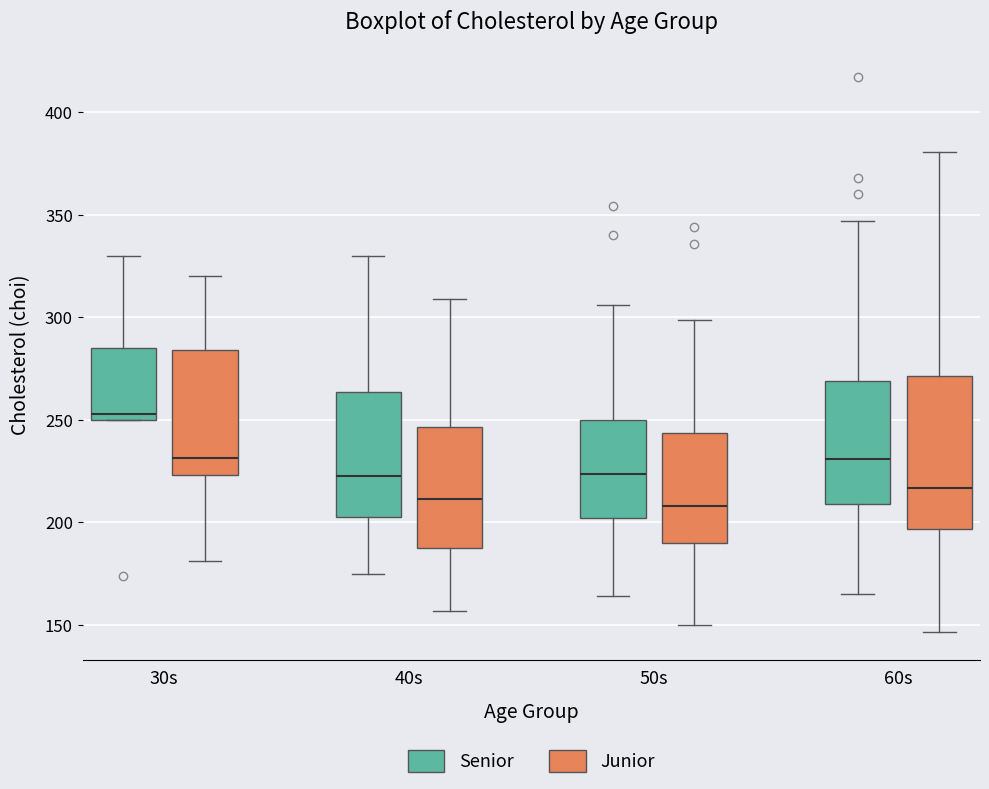

Reading left to right, transcribe this box plot: for each box, give where its median line is, the range the box spans, and where its two whiskers end, as read against the y-axis. The values are not printed on the chart, so give them approximately, as read against the axis.

30s (Senior): median 255, box 250 to 285, whiskers 250 to 330
30s (Junior): median 230, box 225 to 285, whiskers 180 to 320
40s (Senior): median 225, box 205 to 265, whiskers 175 to 330
40s (Junior): median 210, box 190 to 245, whiskers 155 to 310
50s (Senior): median 225, box 200 to 250, whiskers 165 to 305
50s (Junior): median 210, box 190 to 245, whiskers 150 to 300
60s (Senior): median 230, box 210 to 270, whiskers 165 to 345
60s (Junior): median 215, box 195 to 270, whiskers 145 to 380